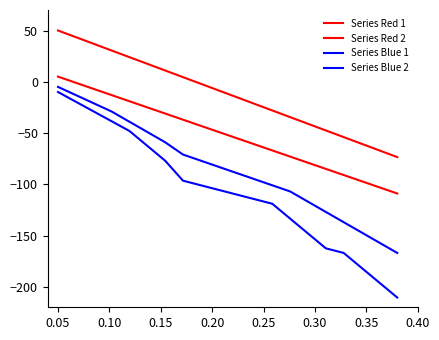

Is this an area chart (filled region under the line)?

No